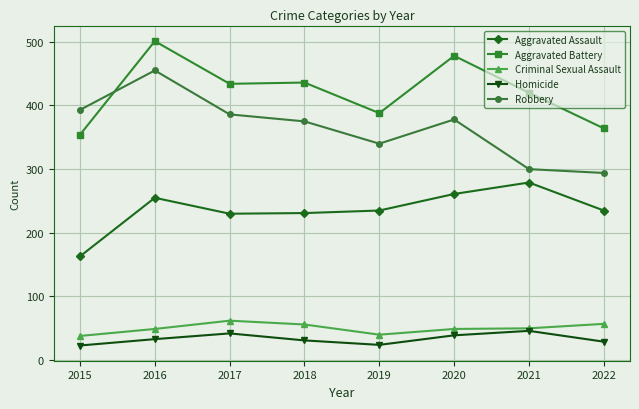

What are all the series names shown in the legend?

Aggravated Assault, Aggravated Battery, Criminal Sexual Assault, Homicide, Robbery